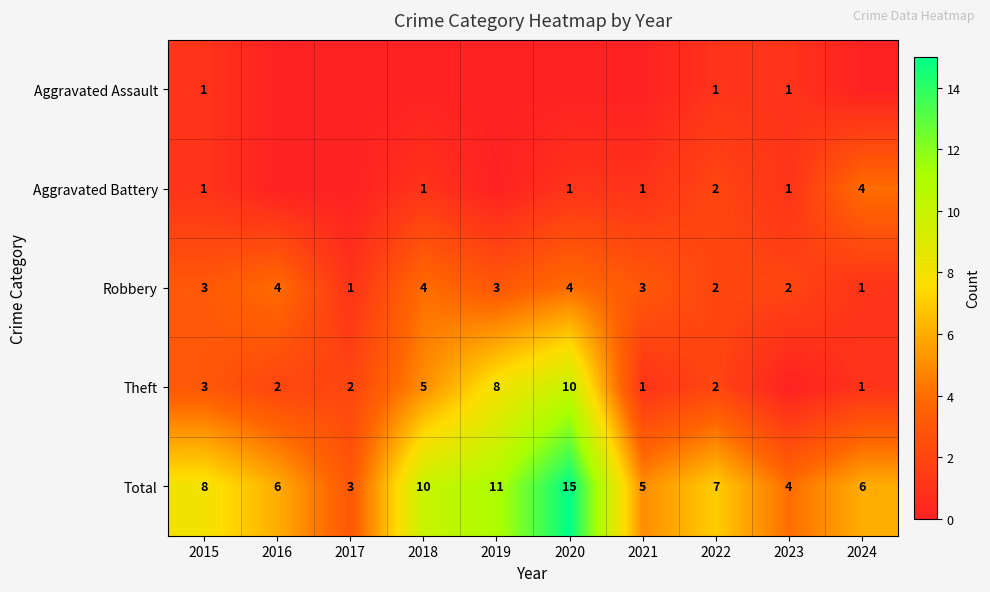

What is the spread (max minus min) of values at 2020?

15